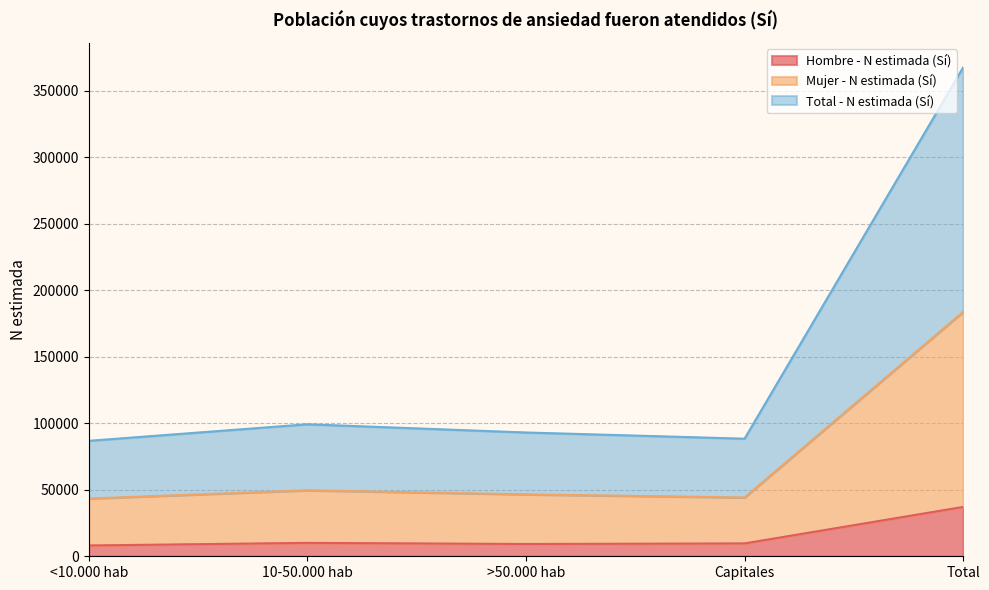

How many interior local peaks does the Mujer - N estimada (Sí) series have?

1